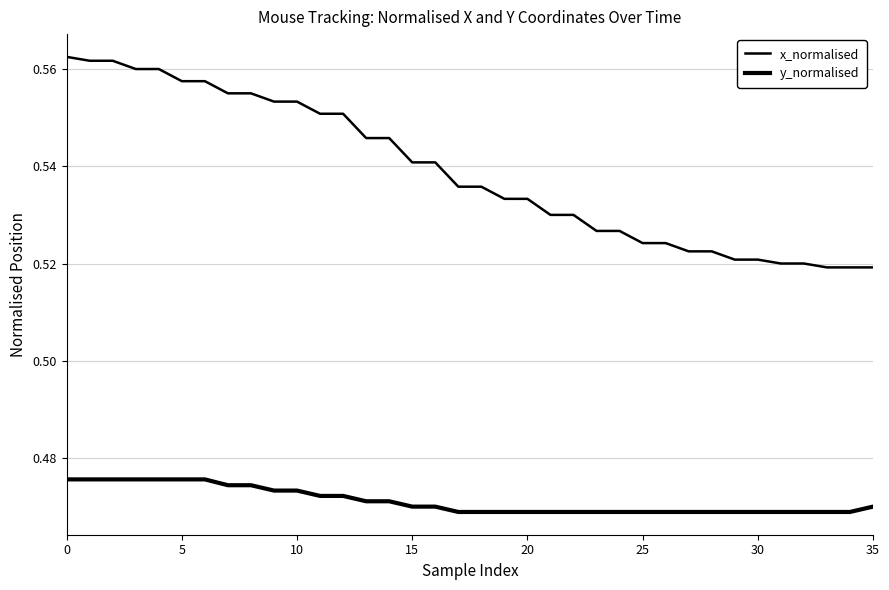

How many lines are shown in the chart?

2